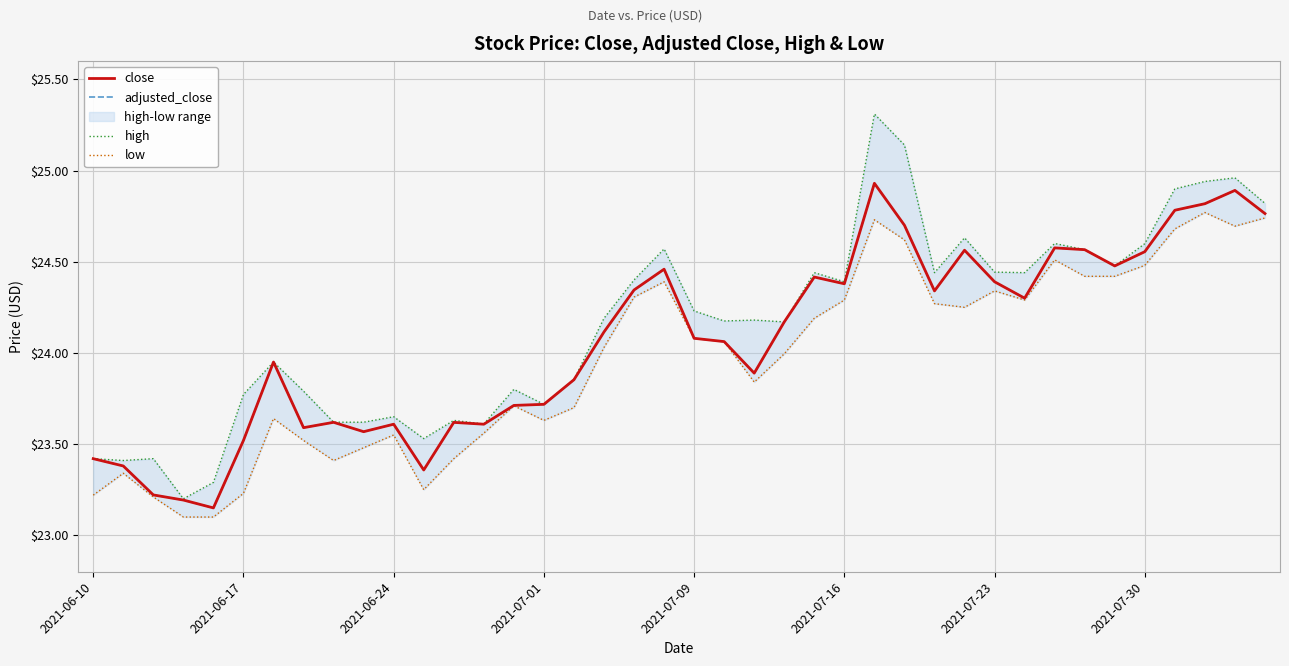

Reading right to left, transcribe all the data shown in this chart.

close: 24.8	24.9	24.8	24.8	24.6	24.5	24.6	24.6	24.3	24.4	24.6	24.3	24.7	24.9	24.4	24.4	24.2	23.9	24.1	24.1	24.5	24.3	24.1	23.9	23.7	23.7	23.6	23.6	23.4	23.6	23.6	23.6	23.6	23.9	23.5	23.1	23.2	23.2	23.4	23.4
adjusted_close: 24.8	24.9	24.8	24.8	24.6	24.5	24.6	24.6	24.3	24.4	24.6	24.3	24.7	24.9	24.4	24.4	24.2	23.9	24.1	24.1	24.5	24.3	24.1	23.9	23.7	23.7	23.6	23.6	23.4	23.6	23.6	23.6	23.6	23.9	23.5	23.1	23.2	23.2	23.4	23.4
high: 24.8	25.0	24.9	24.9	24.6	24.5	24.6	24.6	24.4	24.4	24.6	24.4	25.1	25.3	24.4	24.4	24.2	24.2	24.2	24.2	24.6	24.4	24.2	23.9	23.7	23.8	23.6	23.6	23.5	23.6	23.6	23.6	23.8	23.9	23.8	23.3	23.2	23.4	23.4	23.4
low: 24.7	24.7	24.8	24.7	24.5	24.4	24.4	24.5	24.3	24.3	24.2	24.3	24.6	24.7	24.3	24.2	24.0	23.8	24.1	24.1	24.4	24.3	24.0	23.7	23.6	23.7	23.6	23.4	23.2	23.6	23.5	23.4	23.5	23.6	23.2	23.1	23.1	23.2	23.3	23.2